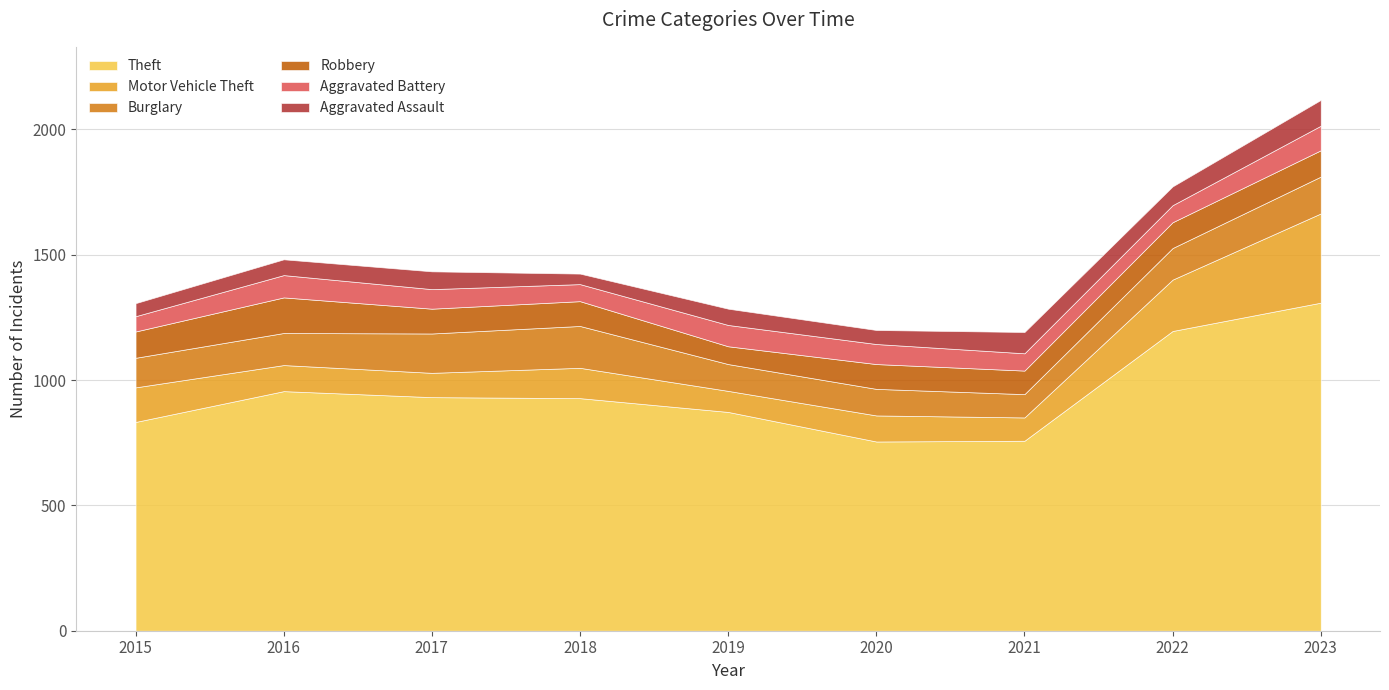

True or false: Burglary has more than 0 points higher than both neighbors.

True